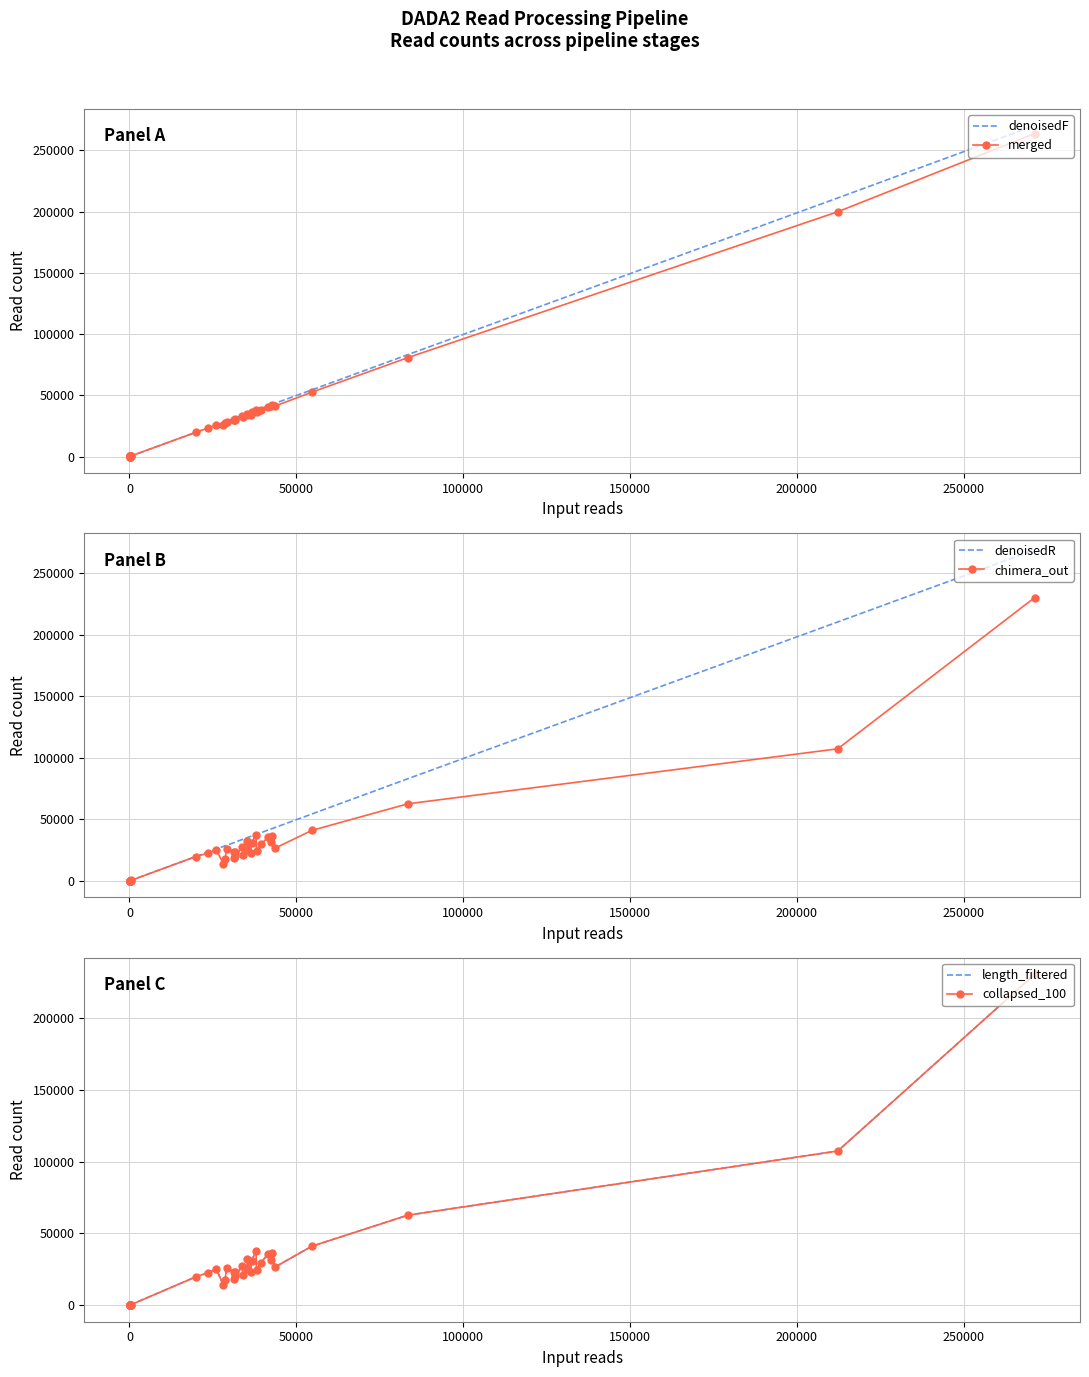

True or false: chimera_out has more than 2 points higher than both neighbors.

True